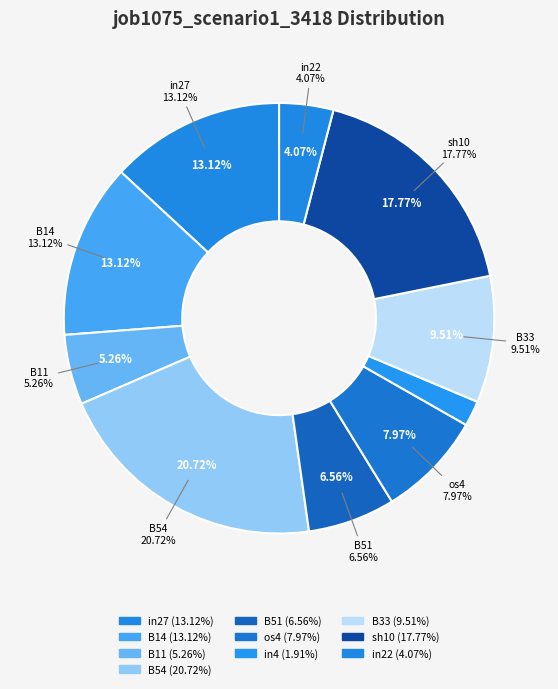

Which category has the biggest portion of the pie?

B54